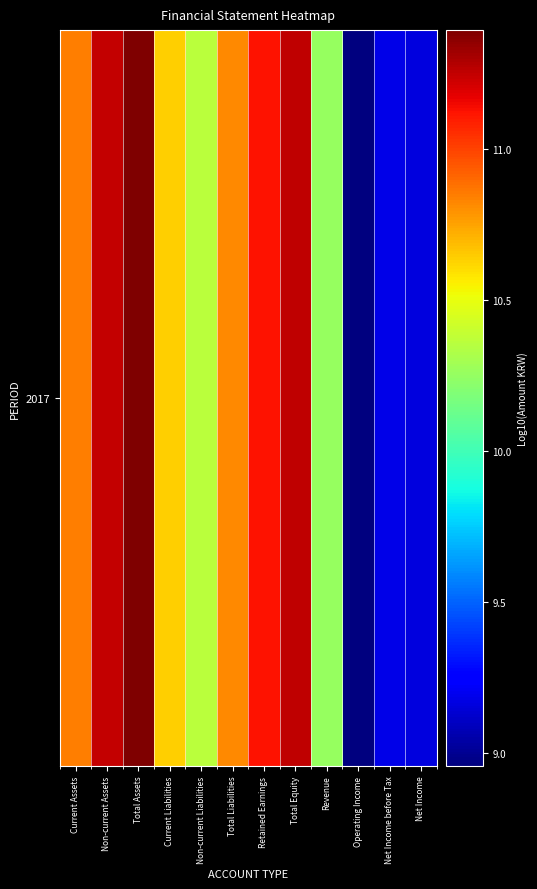

List the labels in order of value, smallest first.

Operating Income, Net Income, Net Income before Tax, Revenue, Non-current Liabilities, Current Liabilities, Total Liabilities, Current Assets, Retained Earnings, Non-current Assets, Total Equity, Total Assets